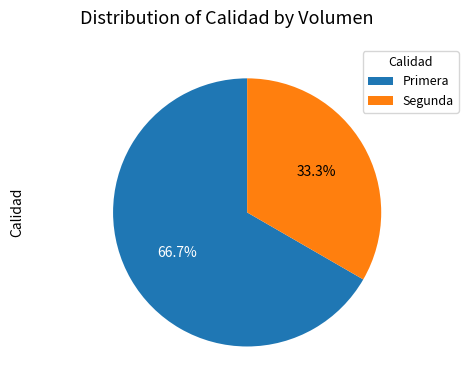

Is it true that Segunda is 33% of the pie?

True